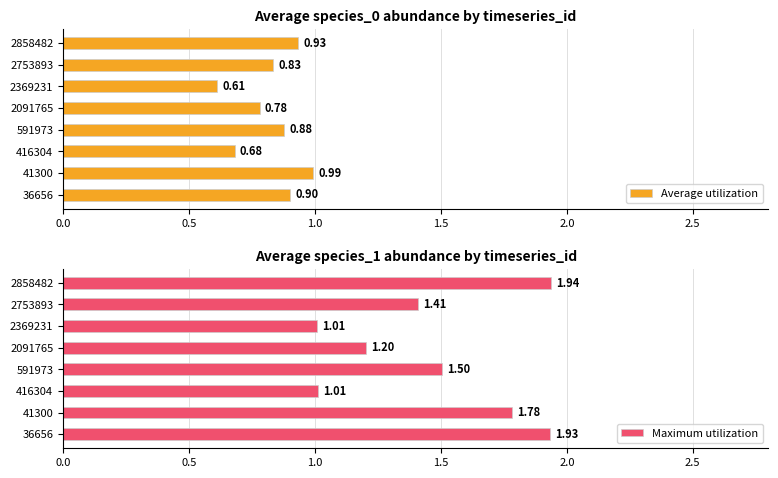

What is the value of the Maximum utilization bar at the 8th from the left?

1.9